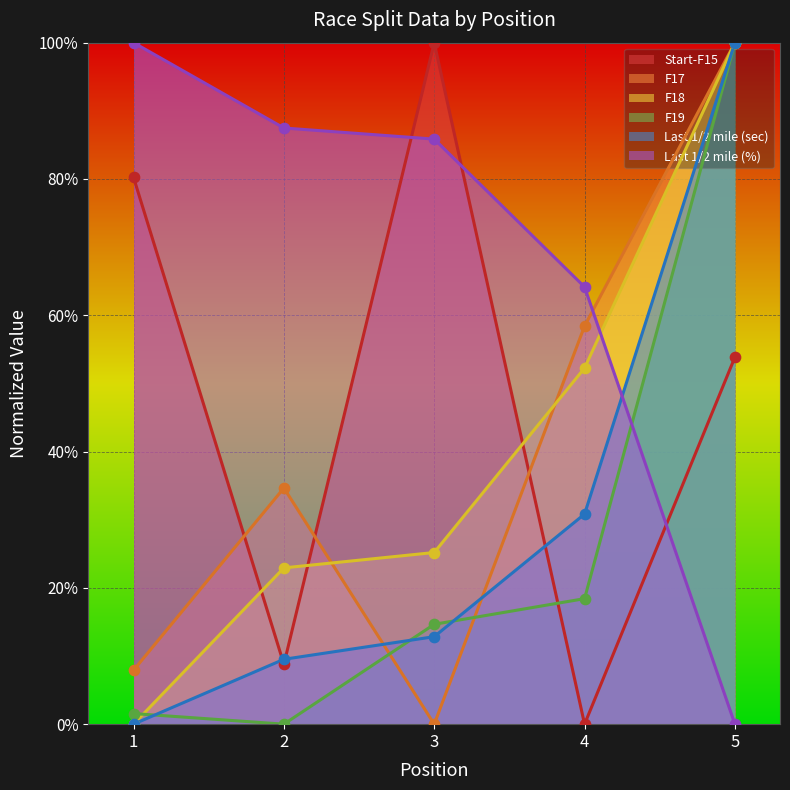

Which series reaches the maximum Y coordinate?

Start-F15